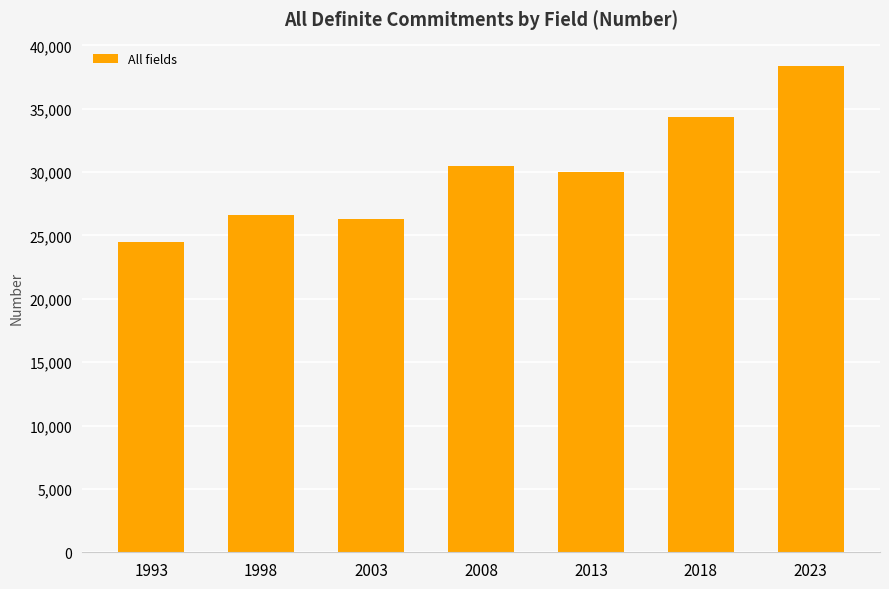

What is the sum of the values at 1998 and 2013?

56613